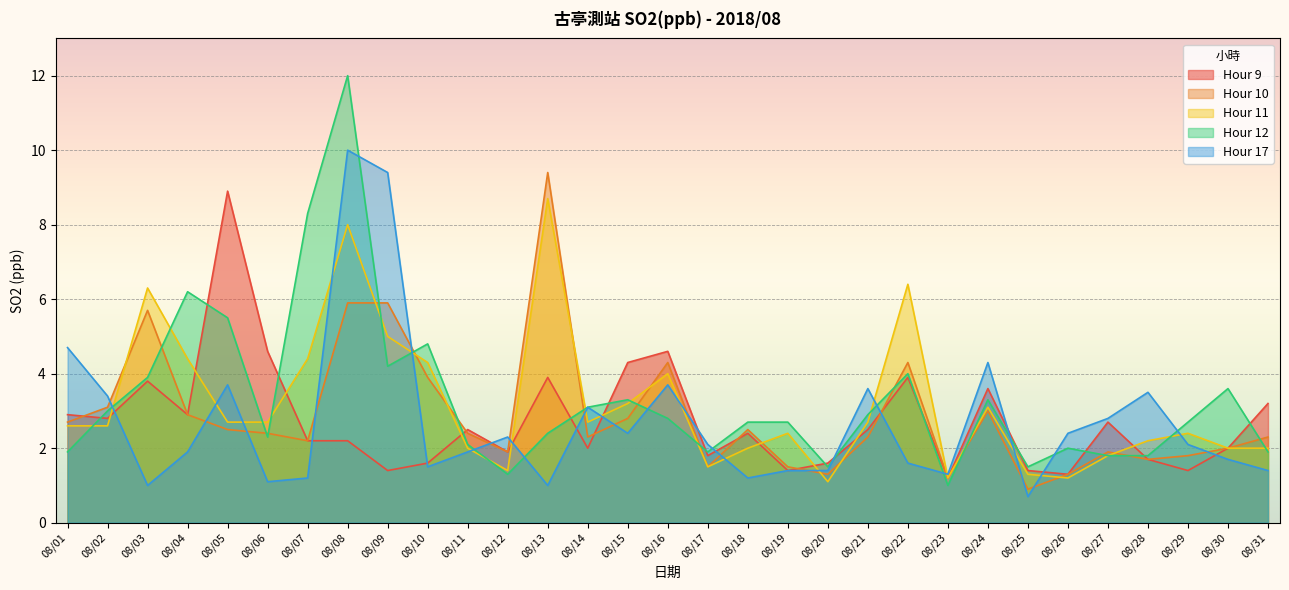

What is the difference between the highest and lowest values at 08/04?

4.3